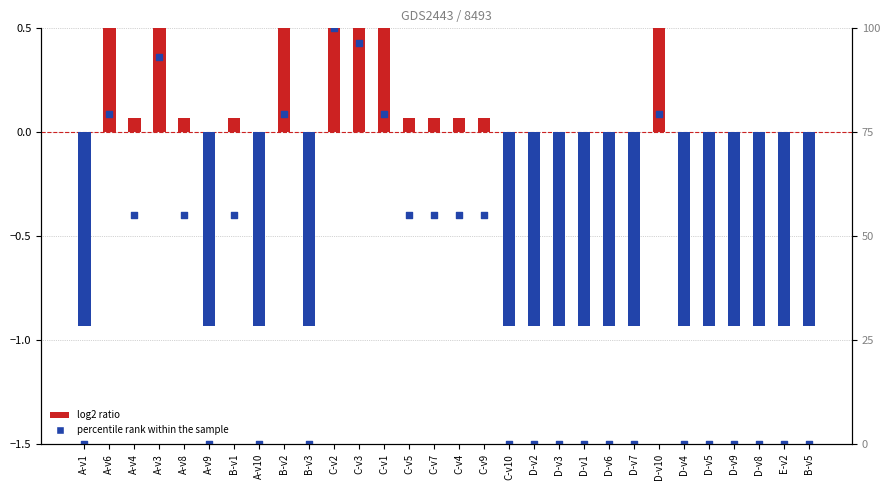

What are all the series names shown in the legend?

log2 ratio, percentile rank within the sample